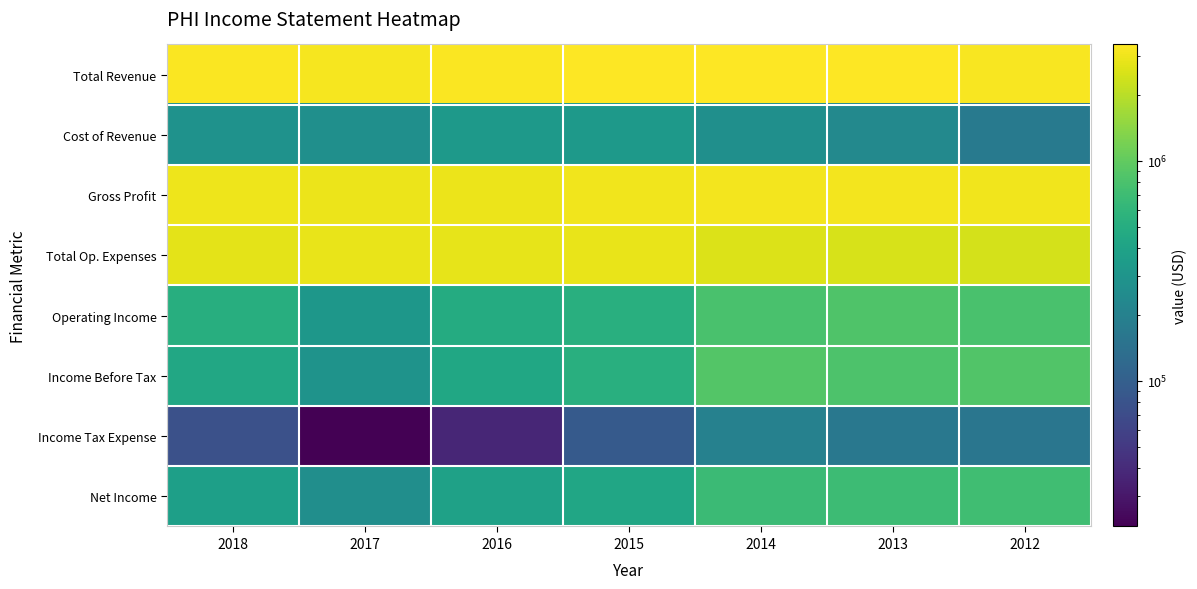

At how many categories does at least one series exceed 3070260?

7